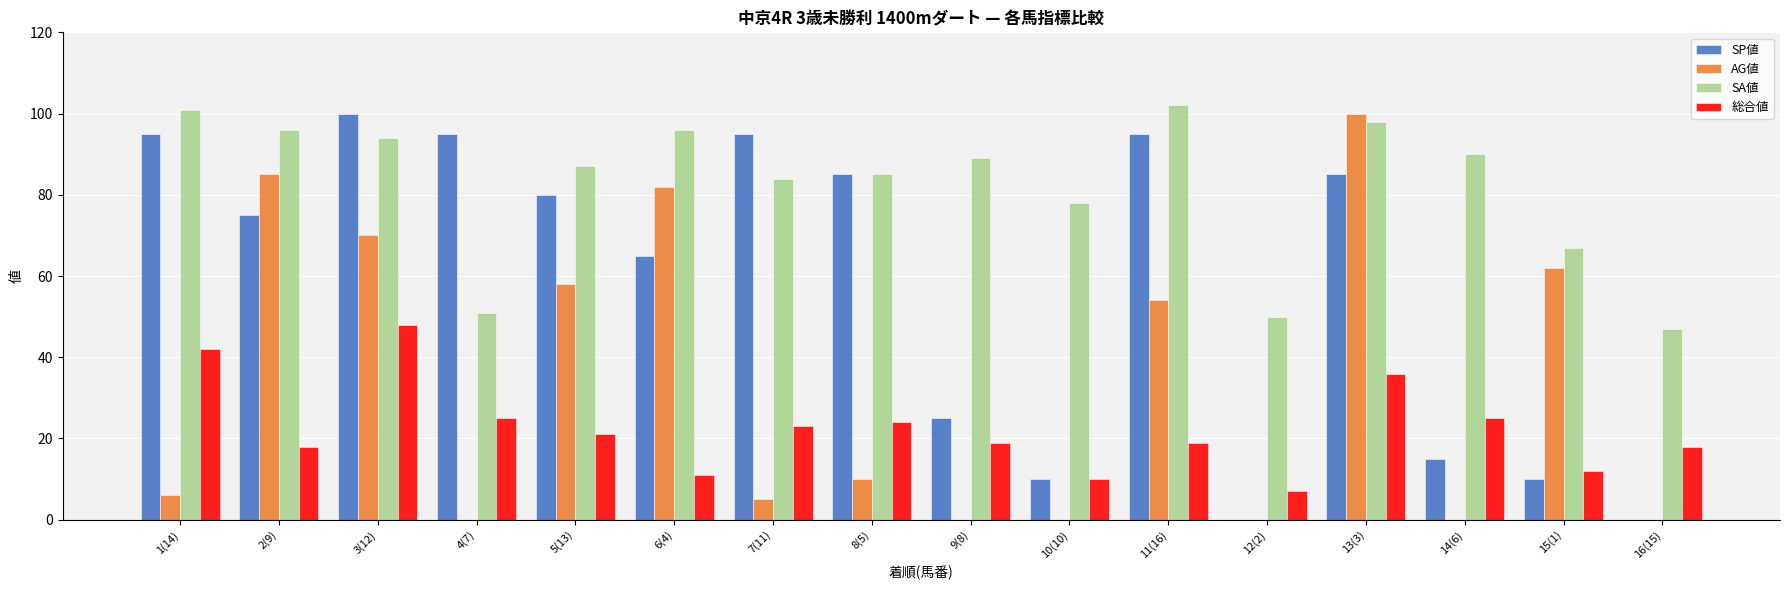

Is the value of AG値 at 16(15) greater than the value of SA値 at 14(6)?

No